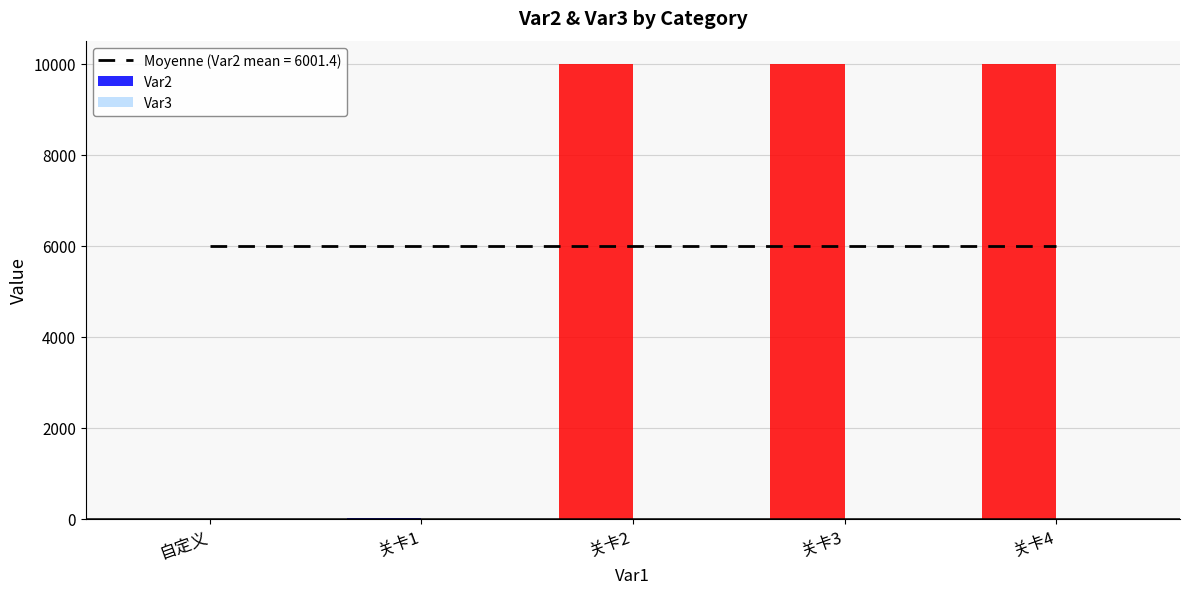

Are the bars horizontal?

No